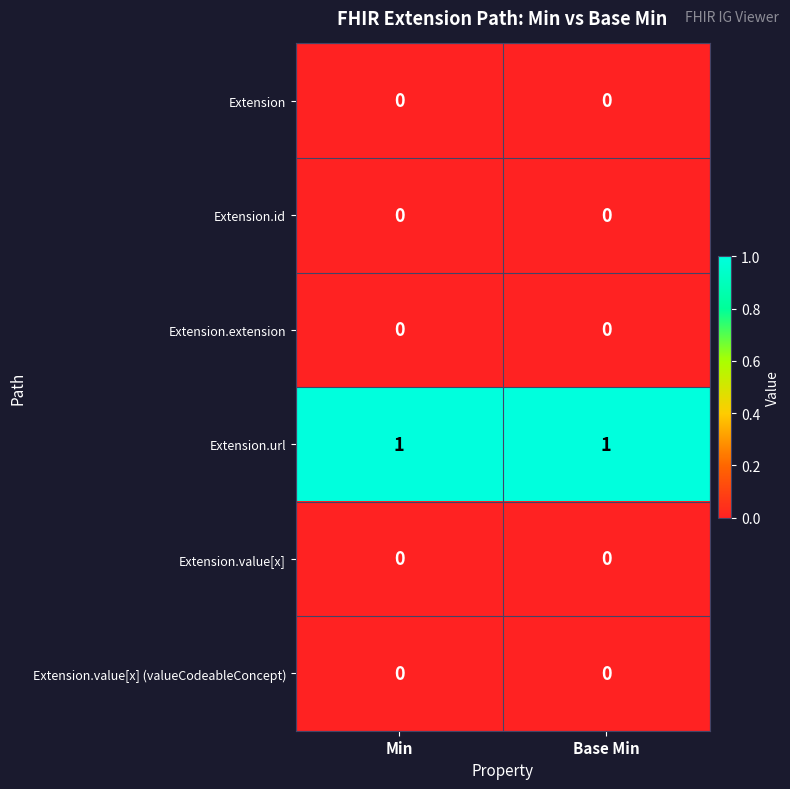

The value of Extension.extension at Base Min is 0. True or false?

True